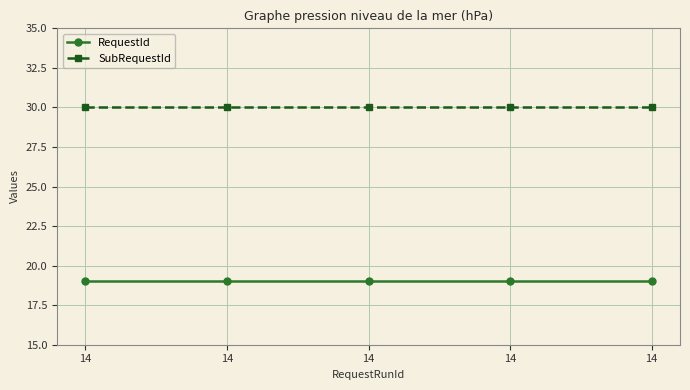

What is the difference between the highest and lowest values at 14?

11